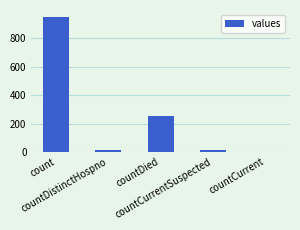

True or false: the data shows 250 at countDied.

True